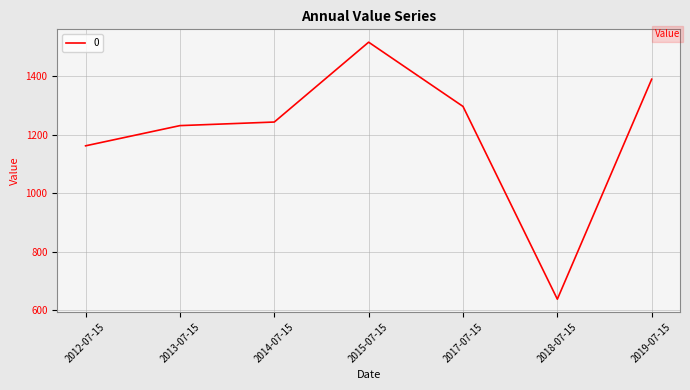

The chart shows a value of 1390.7 at 2019-07-15. True or false?

True